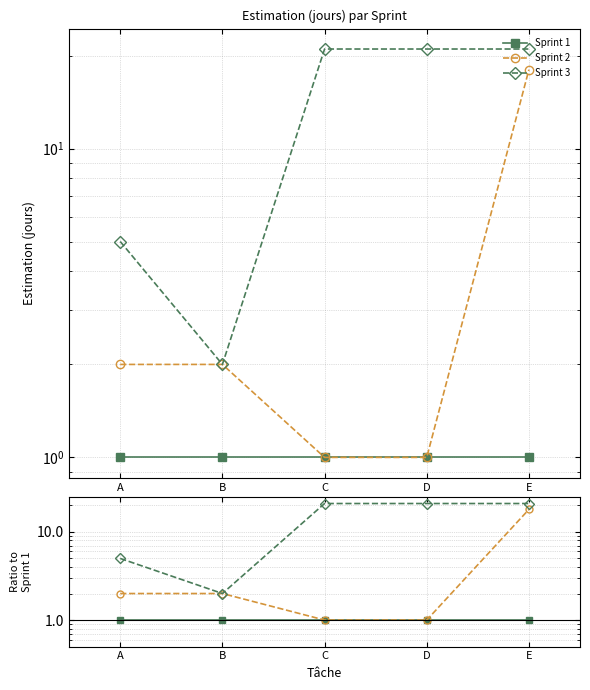

True or false: Sprint 3 has more than 2 points higher than both neighbors.

False